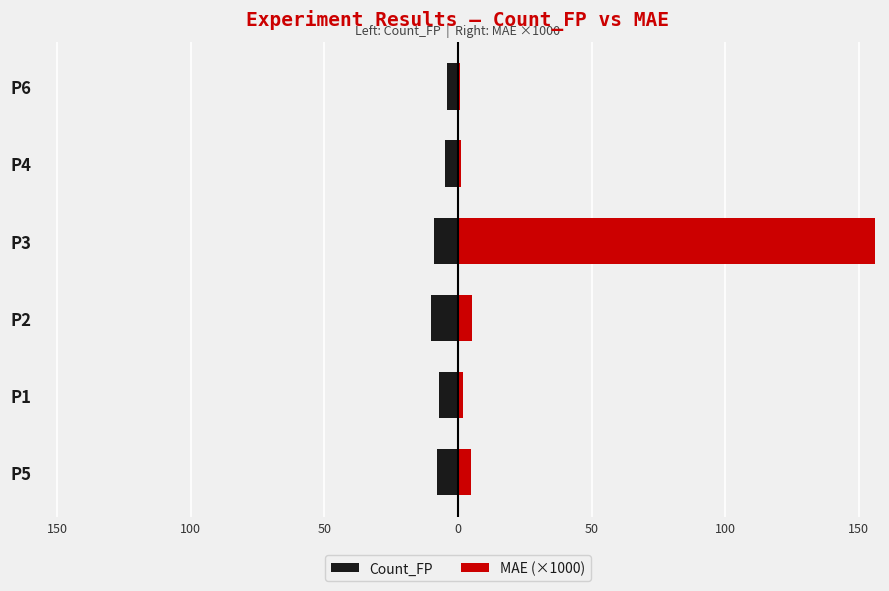

Which series changed the most between P5 and P1?

MAE (×1000)